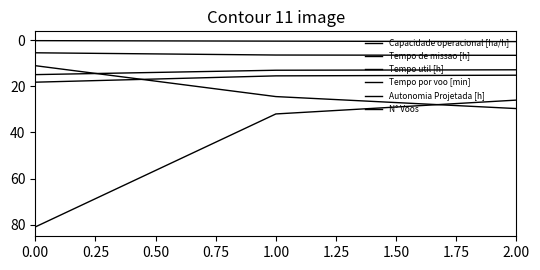

Reading left to right, transcribe all the data shown in this chart.

Capacidade operacional [ha/h]: 5.5	6.5	6.6
Tempo de missao [h]: 18.2	15.5	15.2
Tempo util [h]: 14.9	13.1	12.9
Tempo por voo [min]: 11.1	24.5	29.7
Autonomia Projetada [h]: 0.2	0.4	0.6
N° Voos: 81.0	32.0	26.0